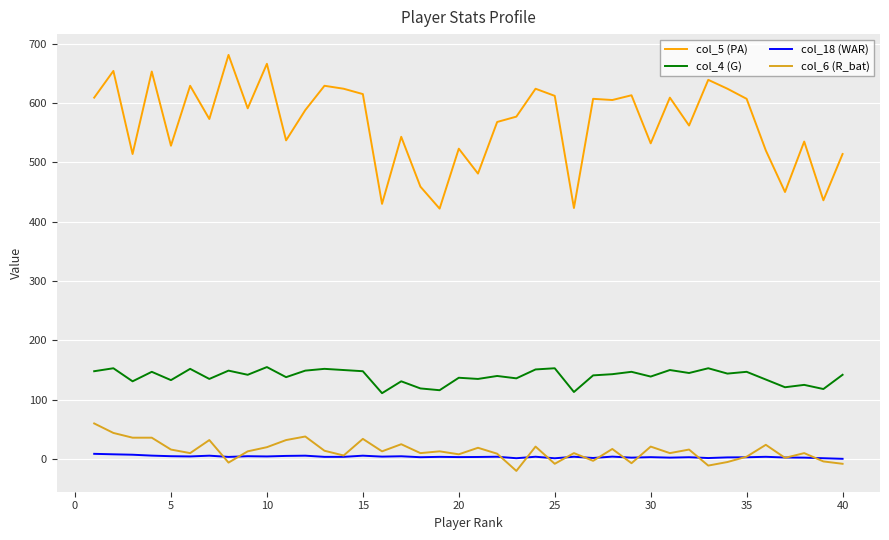

Does the chart display data point markers on the line(s)?

No